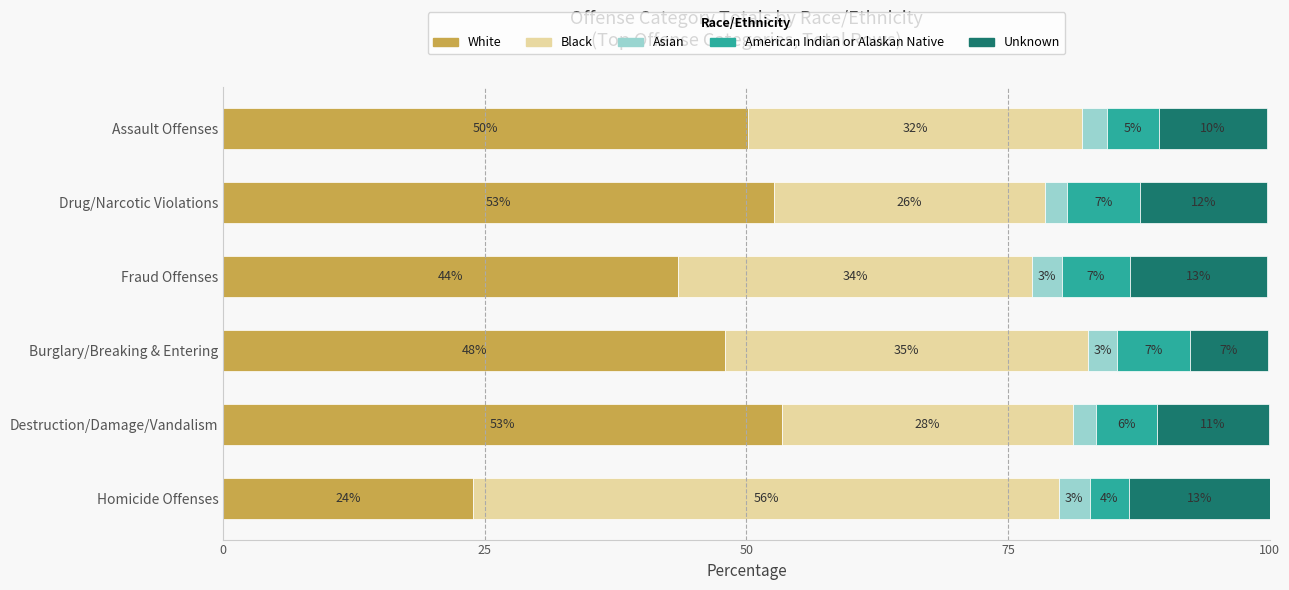

Where is White nearest to the value 38?

Fraud Offenses